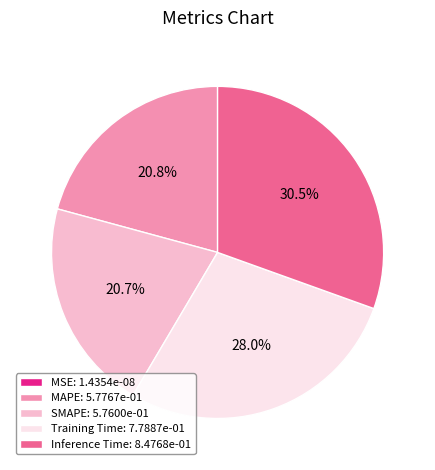

To the nearest percent, what portion does SMAPE represent?

21%